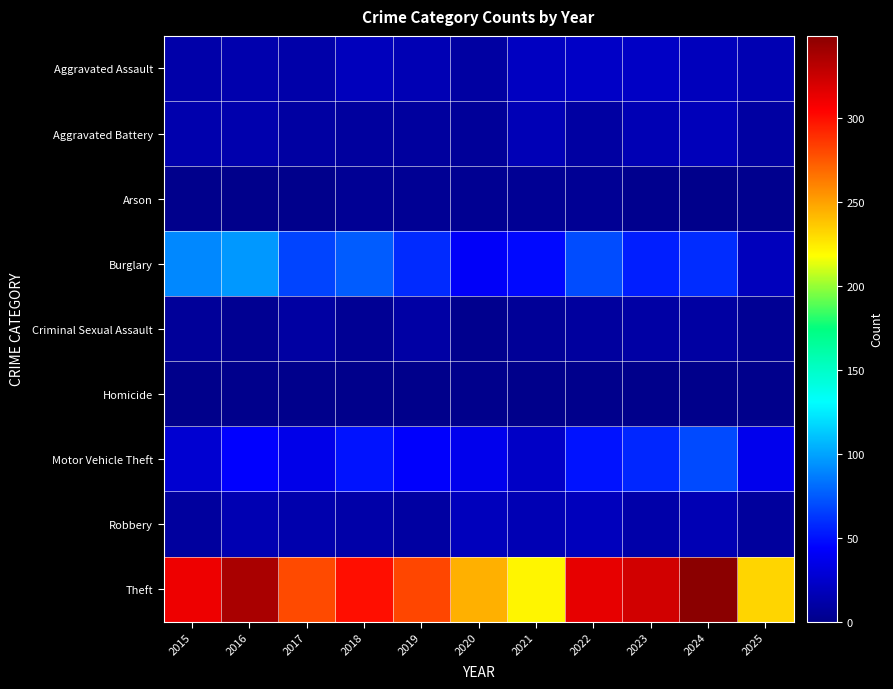

List the series in order of their peak value, lowest first.

Homicide, Arson, Criminal Sexual Assault, Aggravated Battery, Robbery, Aggravated Assault, Motor Vehicle Theft, Burglary, Theft